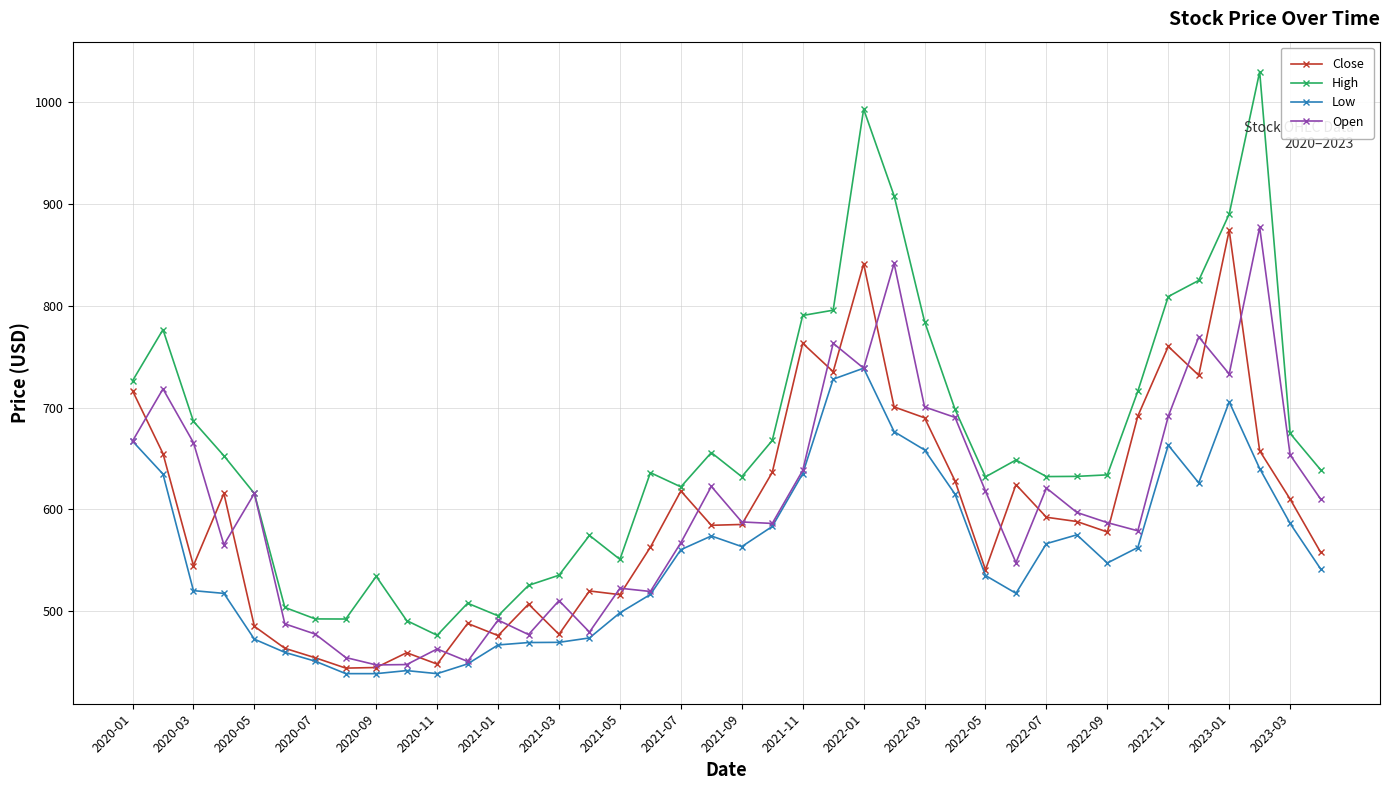

True or false: Close has more than 2 points higher than both neighbors.

True